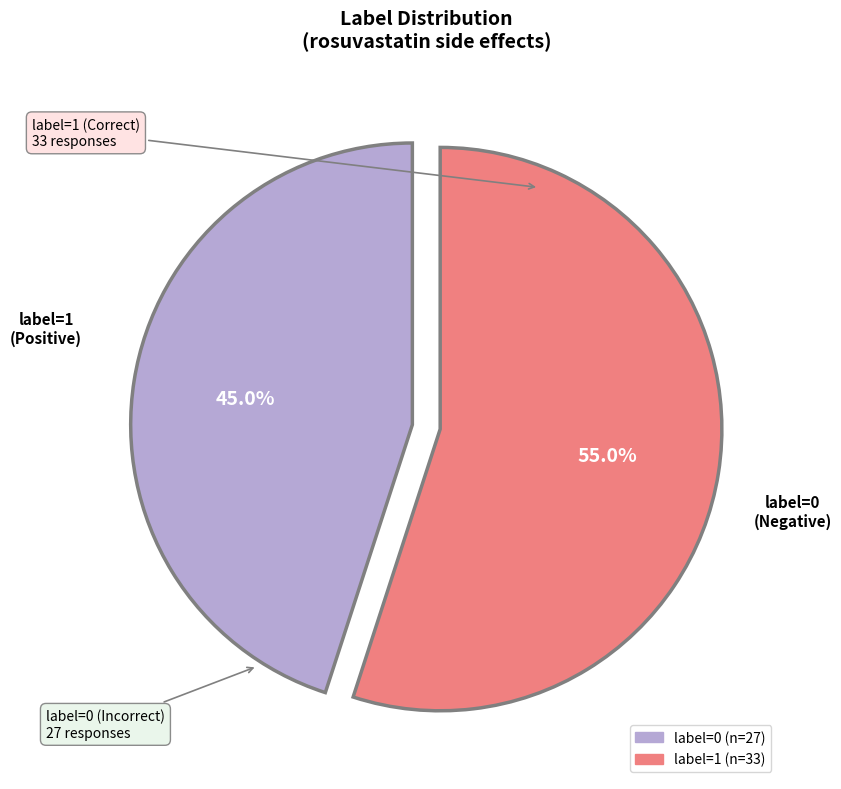

Is there any slice that represents more than half of the pie?

Yes